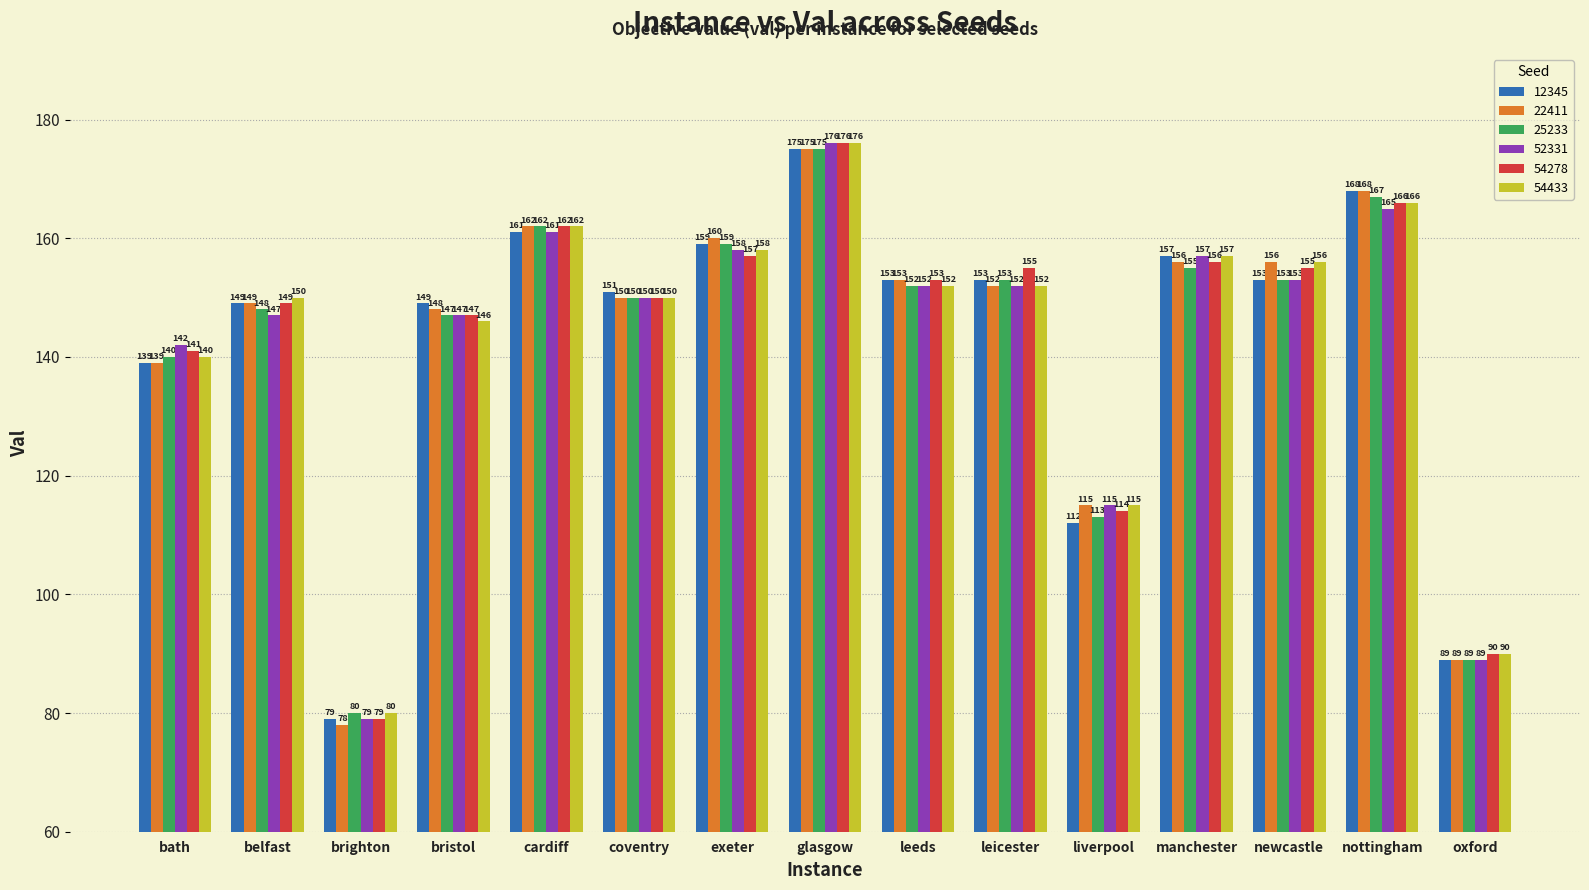

What is the sum of all 54278 values?

2150